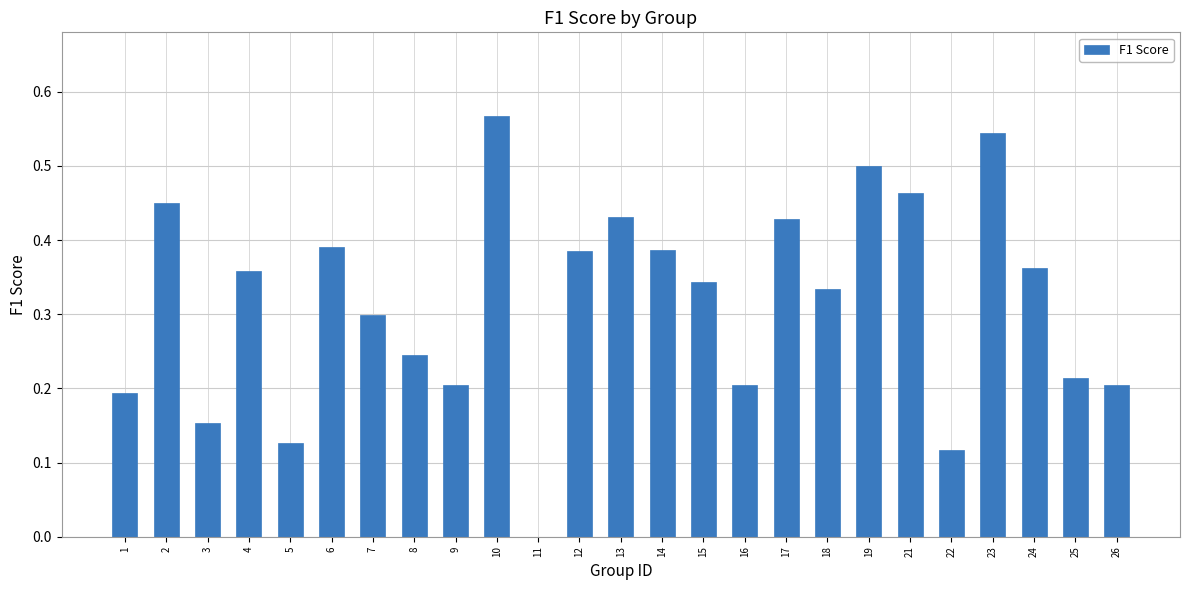

What is the sum of all values?

7.9